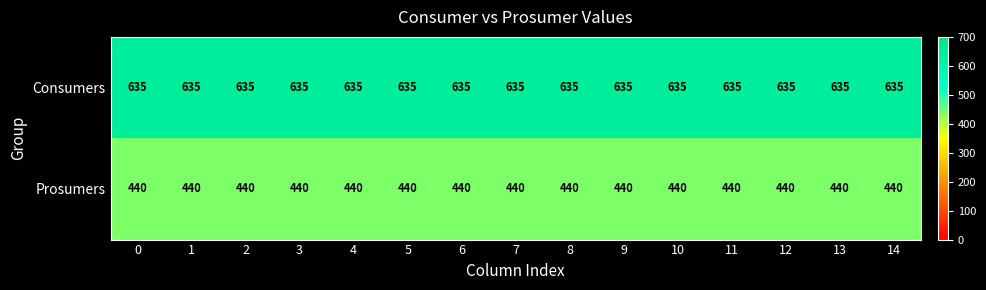

List the series in order of their overall mean, highest first.

Consumers, Prosumers